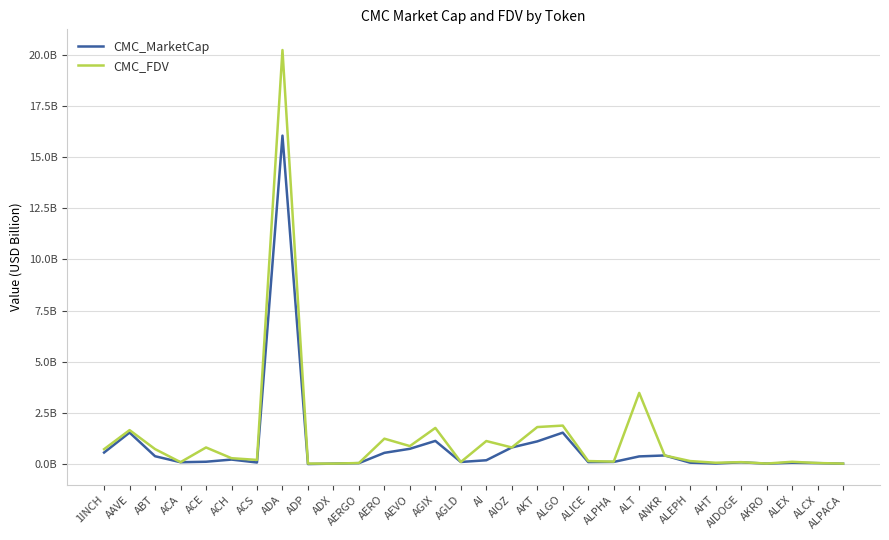

At how many categories does at least one series exceed 4?

1